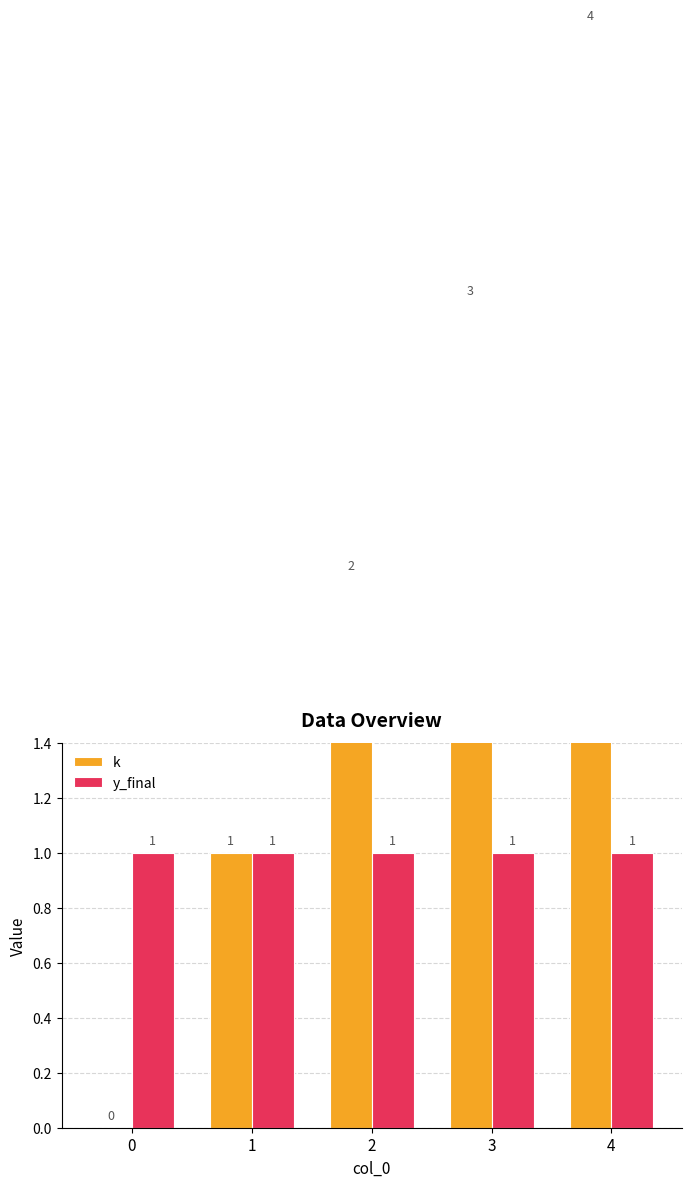

Count the number of categories in the chart.

5